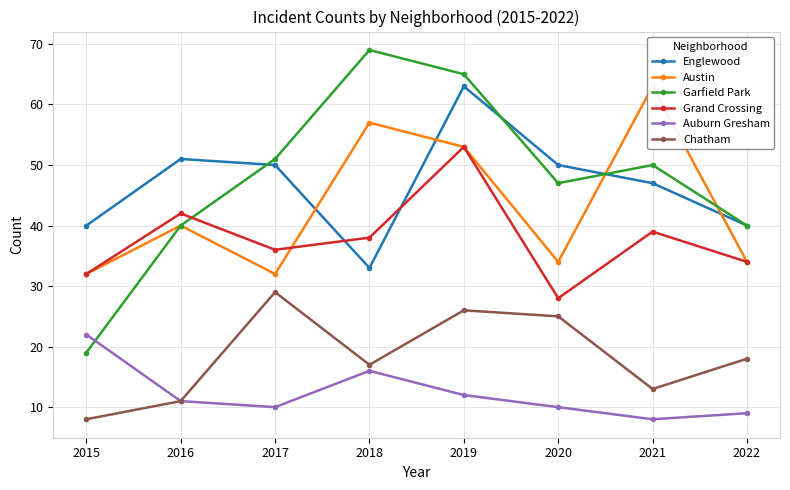

What is the sum of all Auburn Gresham values?

98